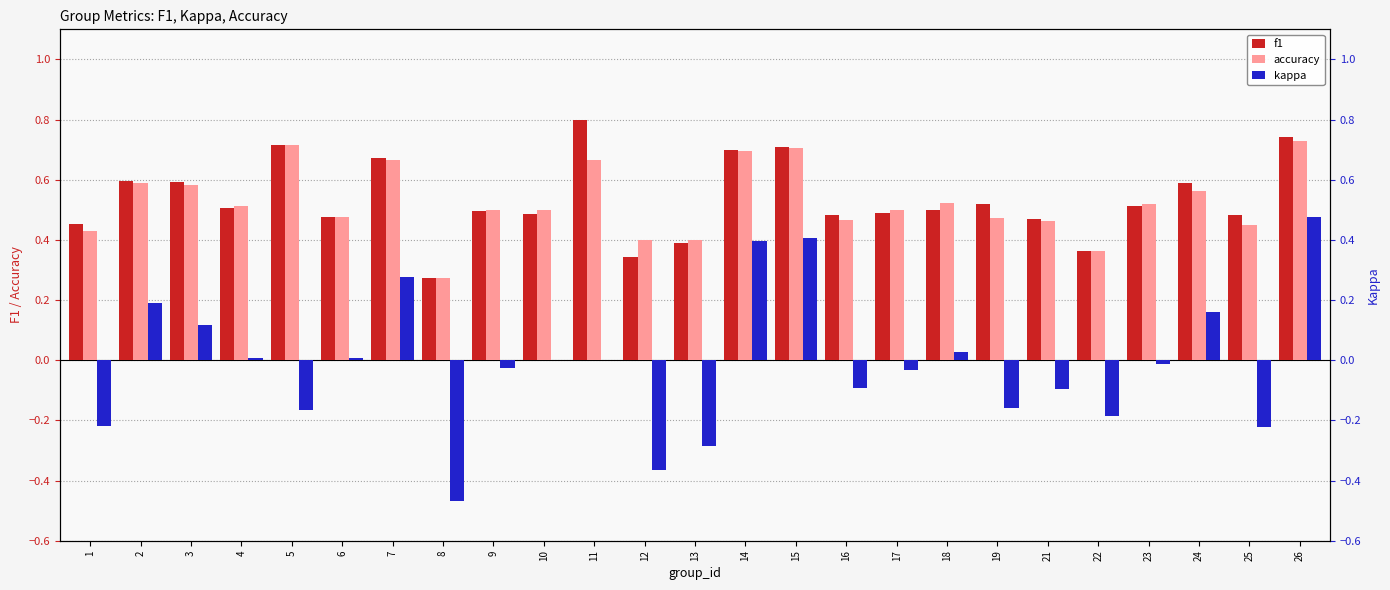

Rank the series at 18 from highest to lowest value.

accuracy, f1, kappa